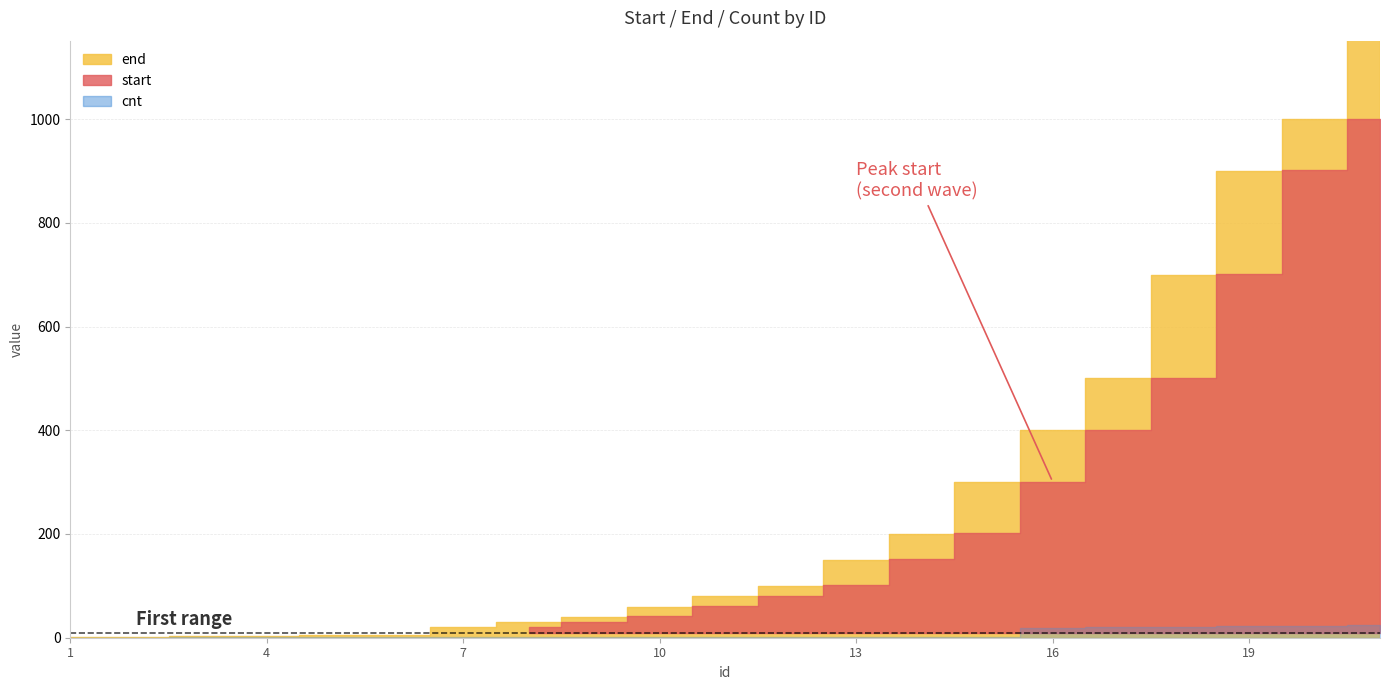

Is the value of end at 20 greater than the value of start at 1?

Yes